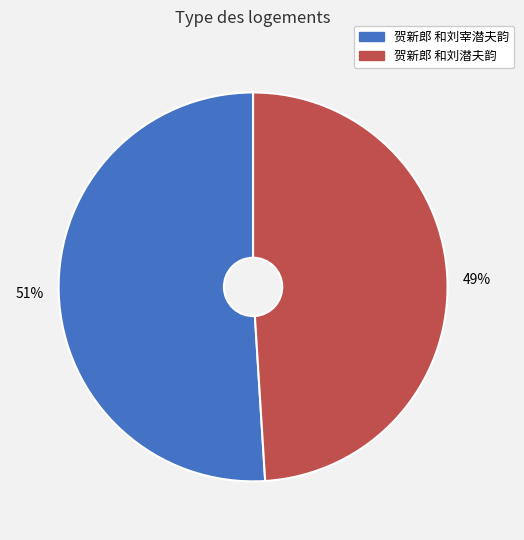

Do 贺新郎 和刘宰潜夫韵 and 贺新郎 和刘潜夫韵 together represent more than half of the pie?

Yes